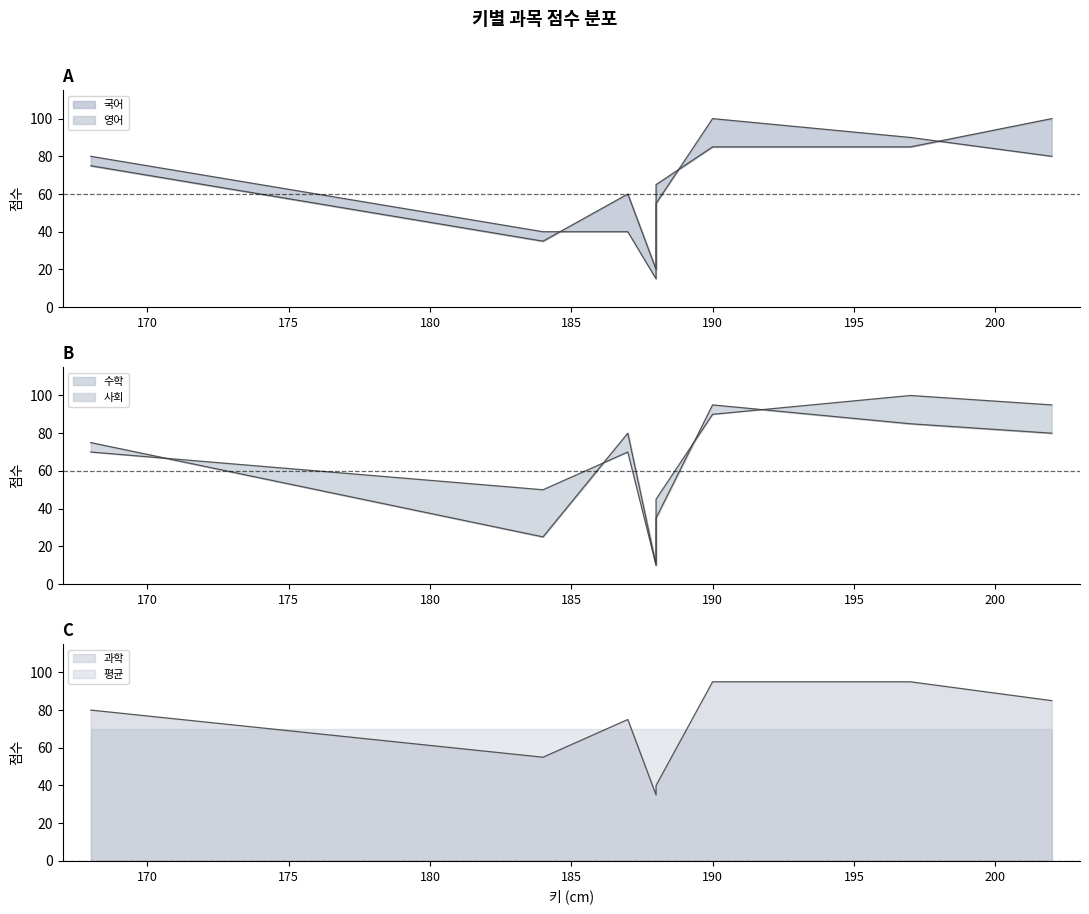

Which series has the largest total across all categories?

과학